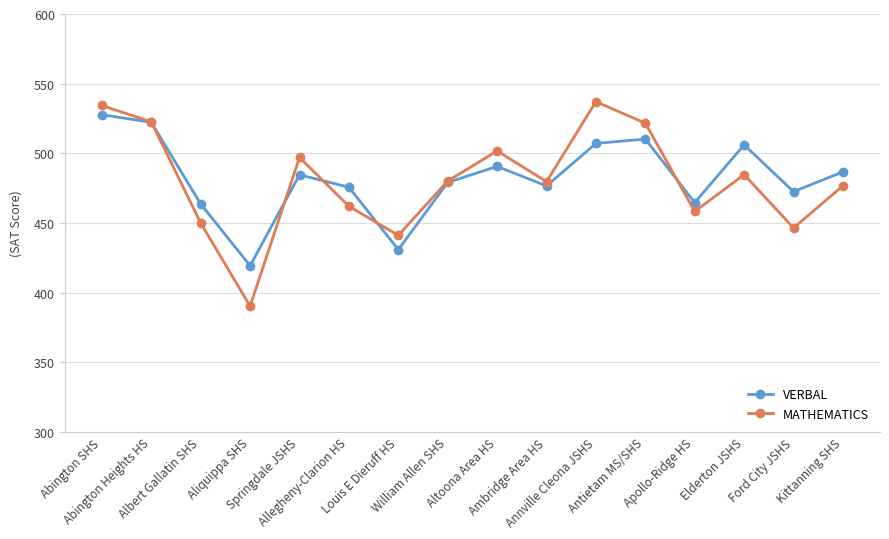

At how many categories does at least one series exceed 405?

16